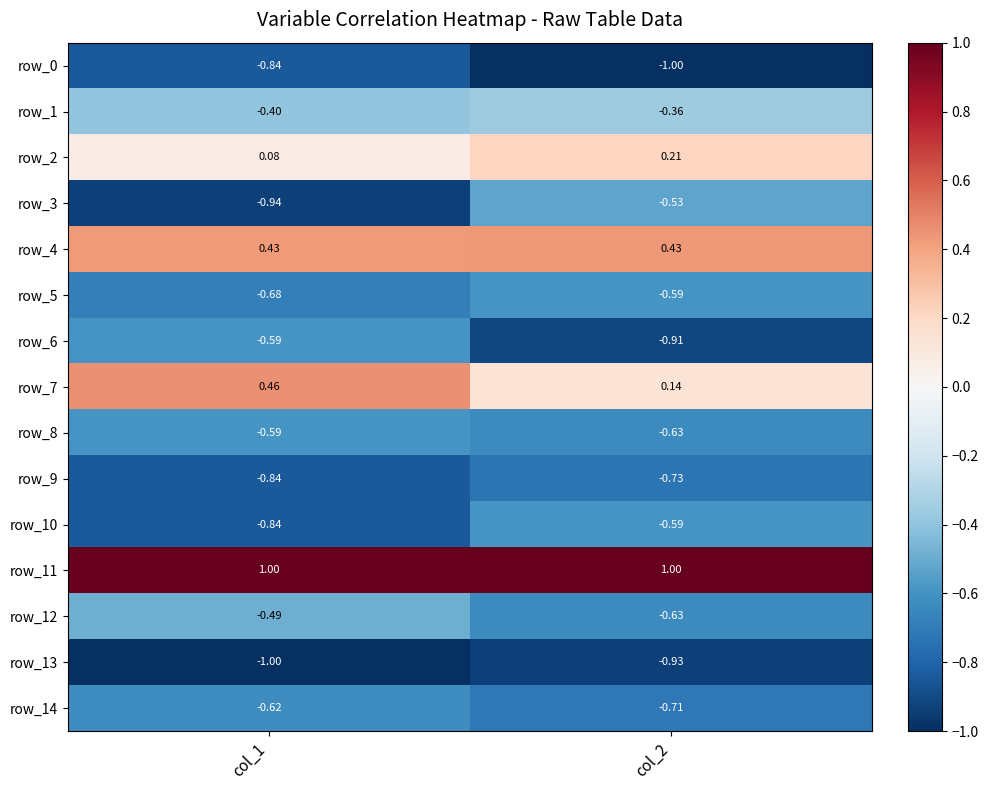

What is the approximate value of row_3 at col_1?

-0.9